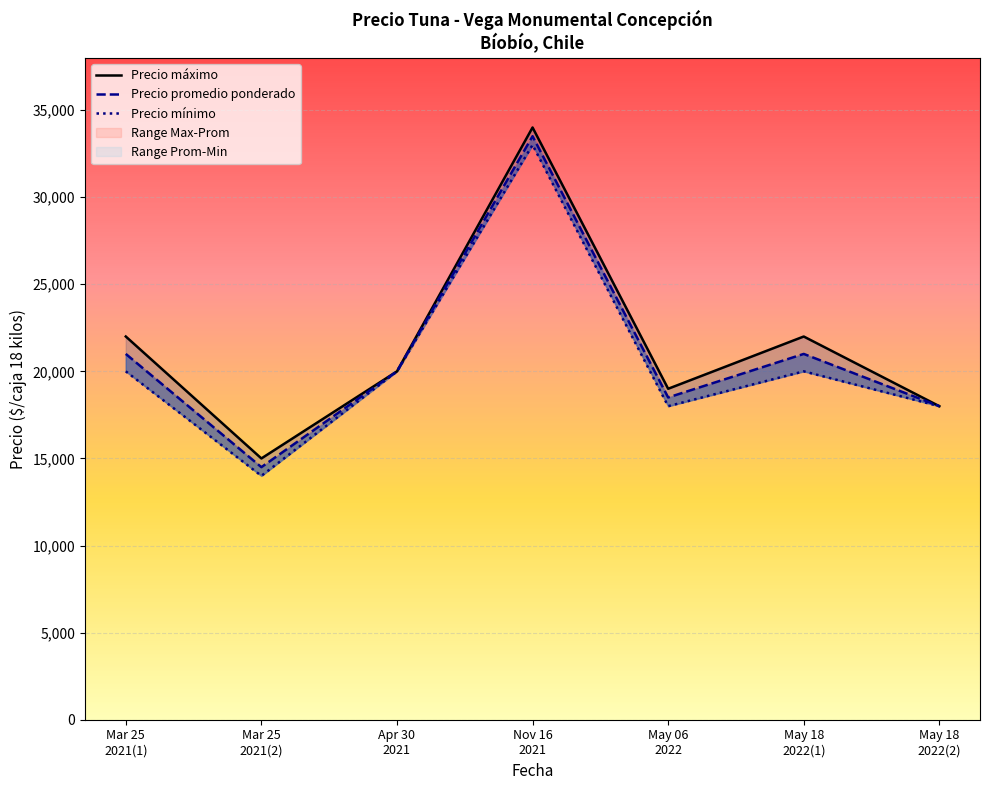

What is the difference between the highest and lowest values at May 18
2022(1)?

2000